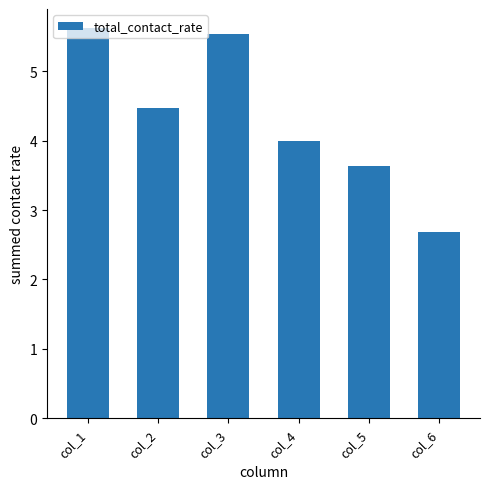

What is the sum of all values?

25.9